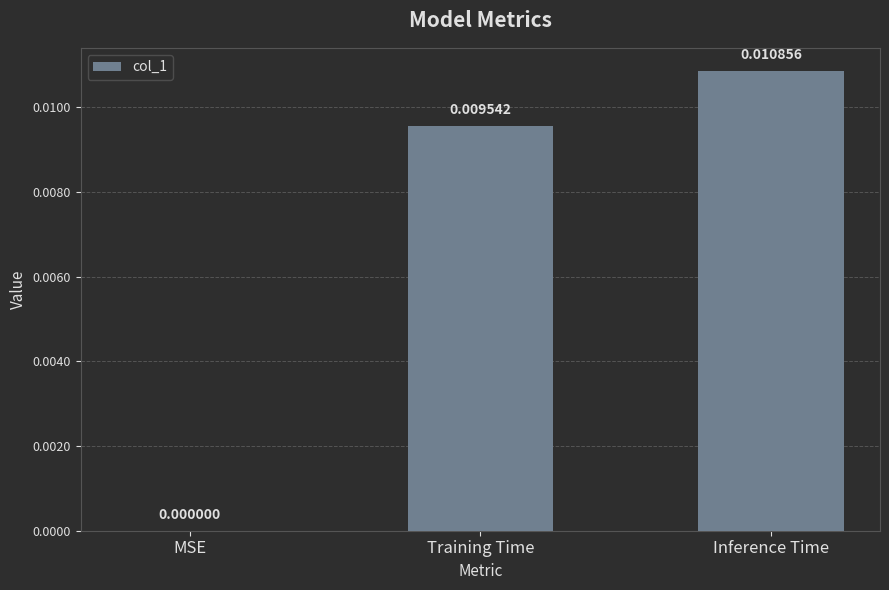

How many categories are shown in the chart?

3